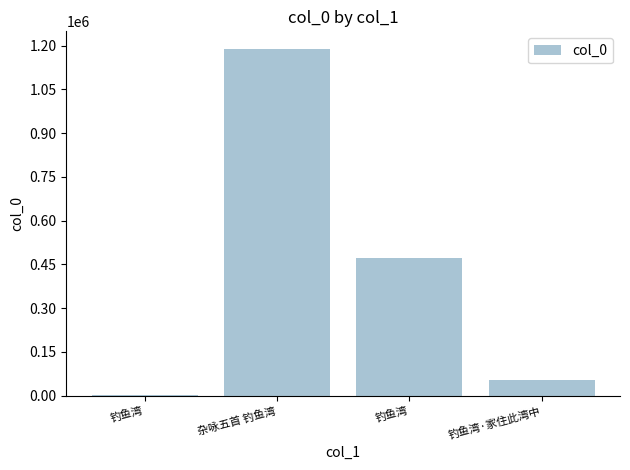

The value at 钓鱼湾·家住此湾中 is 54243. True or false?

True